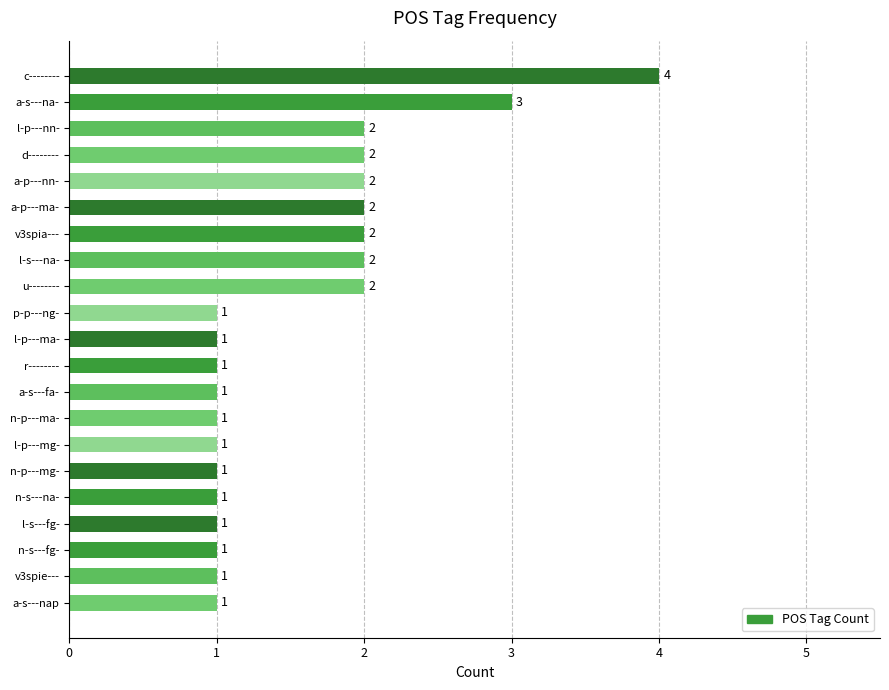

Reading top to bottom, list all the values displayed in this chart.

c--------=4	a-s---na-=3	l-p---nn-=2	d--------=2	a-p---nn-=2	a-p---ma-=2	v3spia---=2	l-s---na-=2	u--------=2	p-p---ng-=1	l-p---ma-=1	r--------=1	a-s---fa-=1	n-p---ma-=1	l-p---mg-=1	n-p---mg-=1	n-s---na-=1	l-s---fg-=1	n-s---fg-=1	v3spie---=1	a-s---nap=1